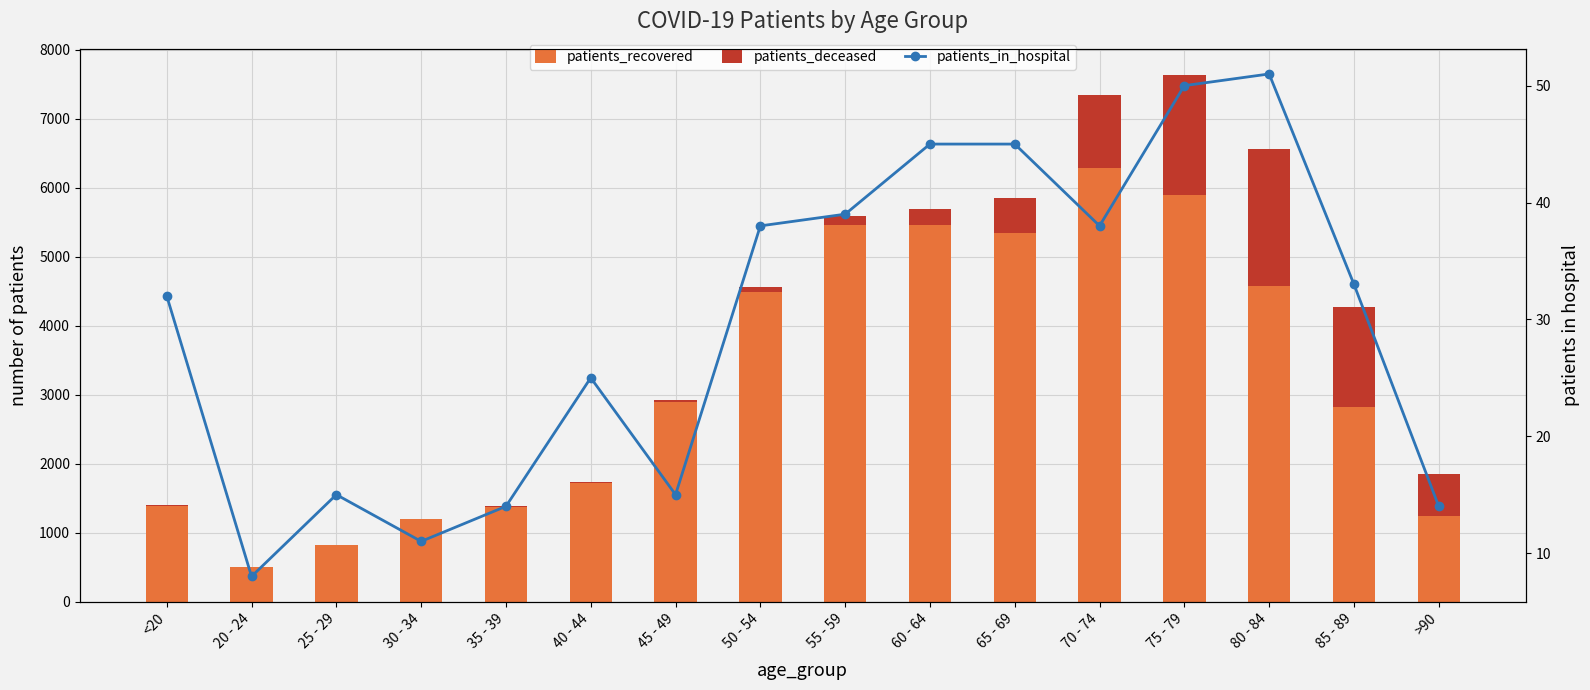

Is it true that patients_deceased equals 6 at 30 - 34?

False